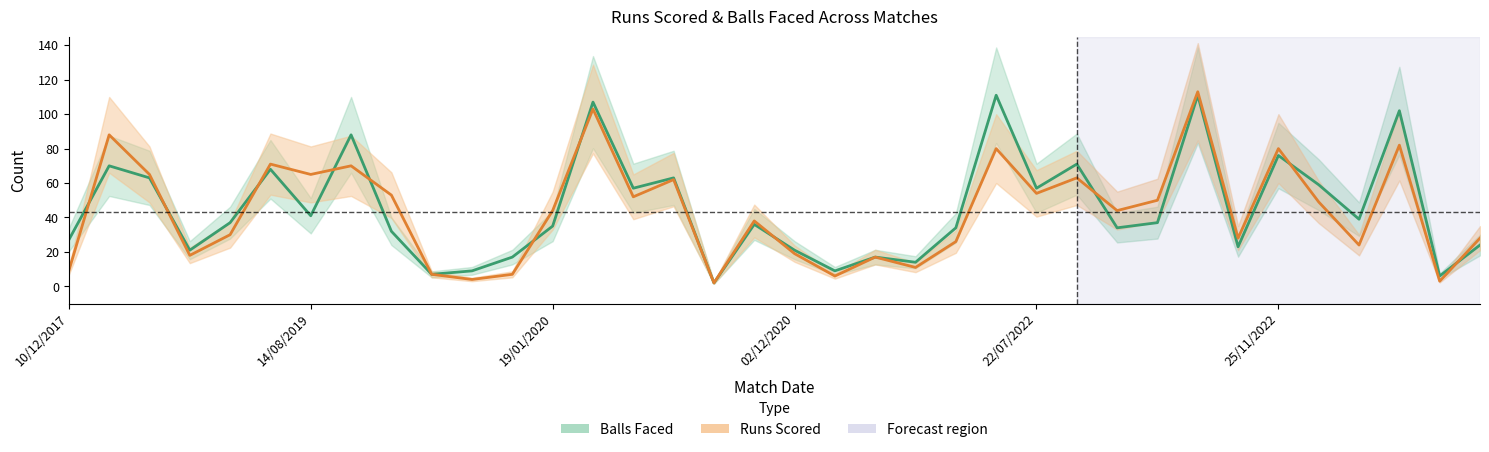

What is the value of the Balls Faced point at the 26th from the left?

71